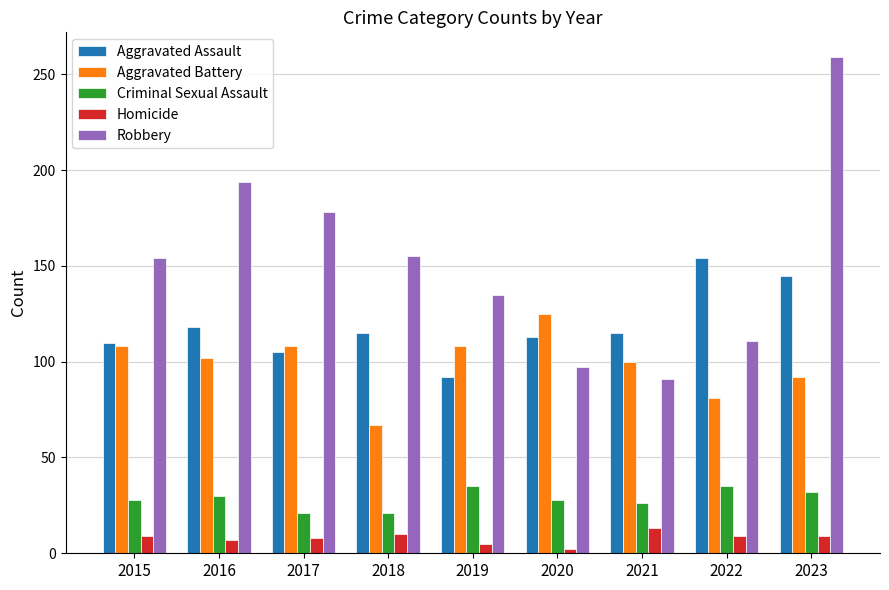

List the series in order of their peak value, lowest first.

Homicide, Criminal Sexual Assault, Aggravated Battery, Aggravated Assault, Robbery